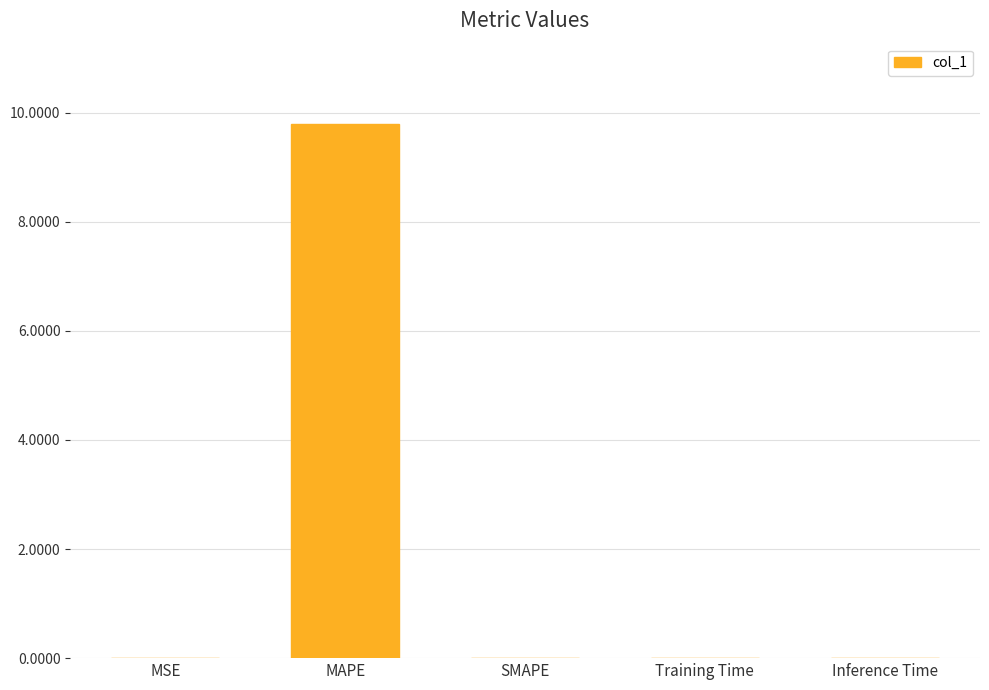

At which category does the chart reach its peak across all series?

MAPE